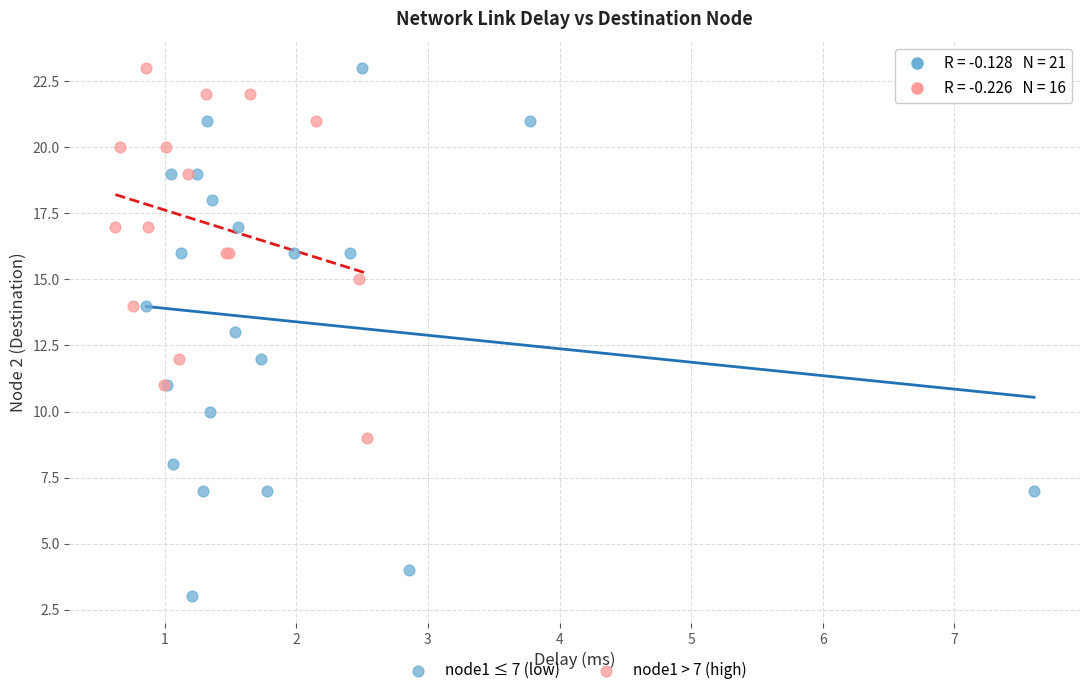

Which series has the largest Y range (max minus min)?

node1 ≤ 7 (low)